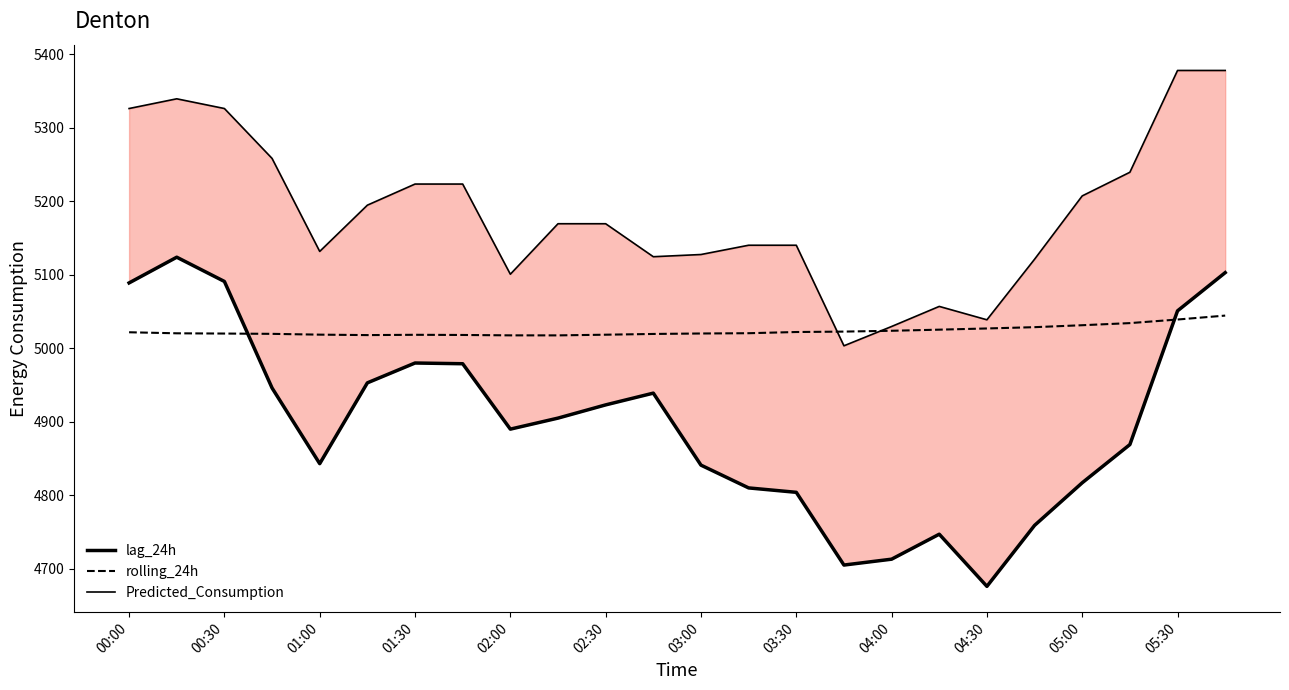

How many lines are shown in the chart?

3